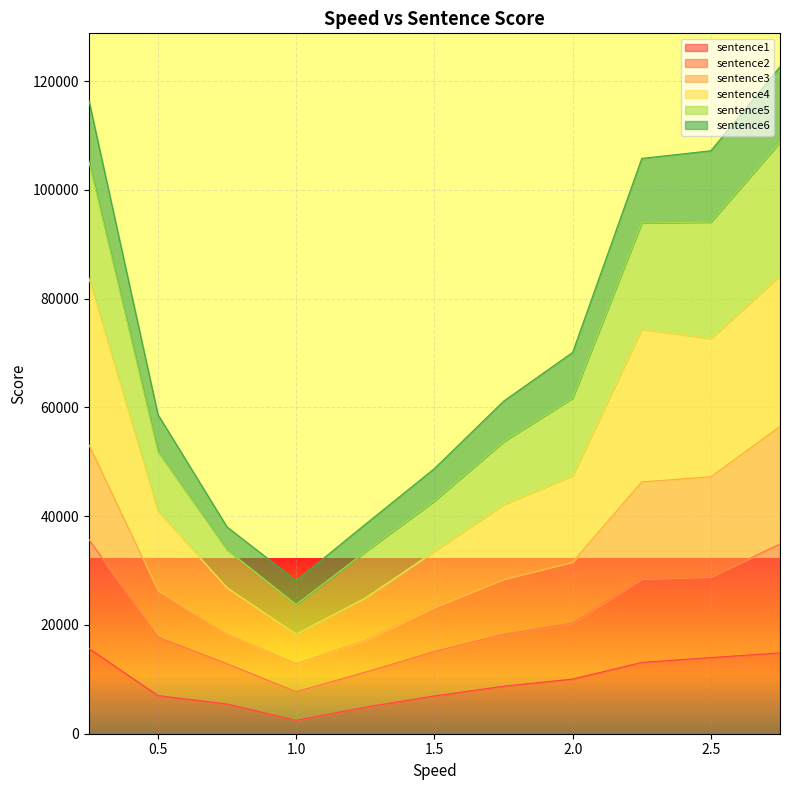

Is the value of sentence2 at 1.75 greater than the value of sentence3 at 2.75?

No